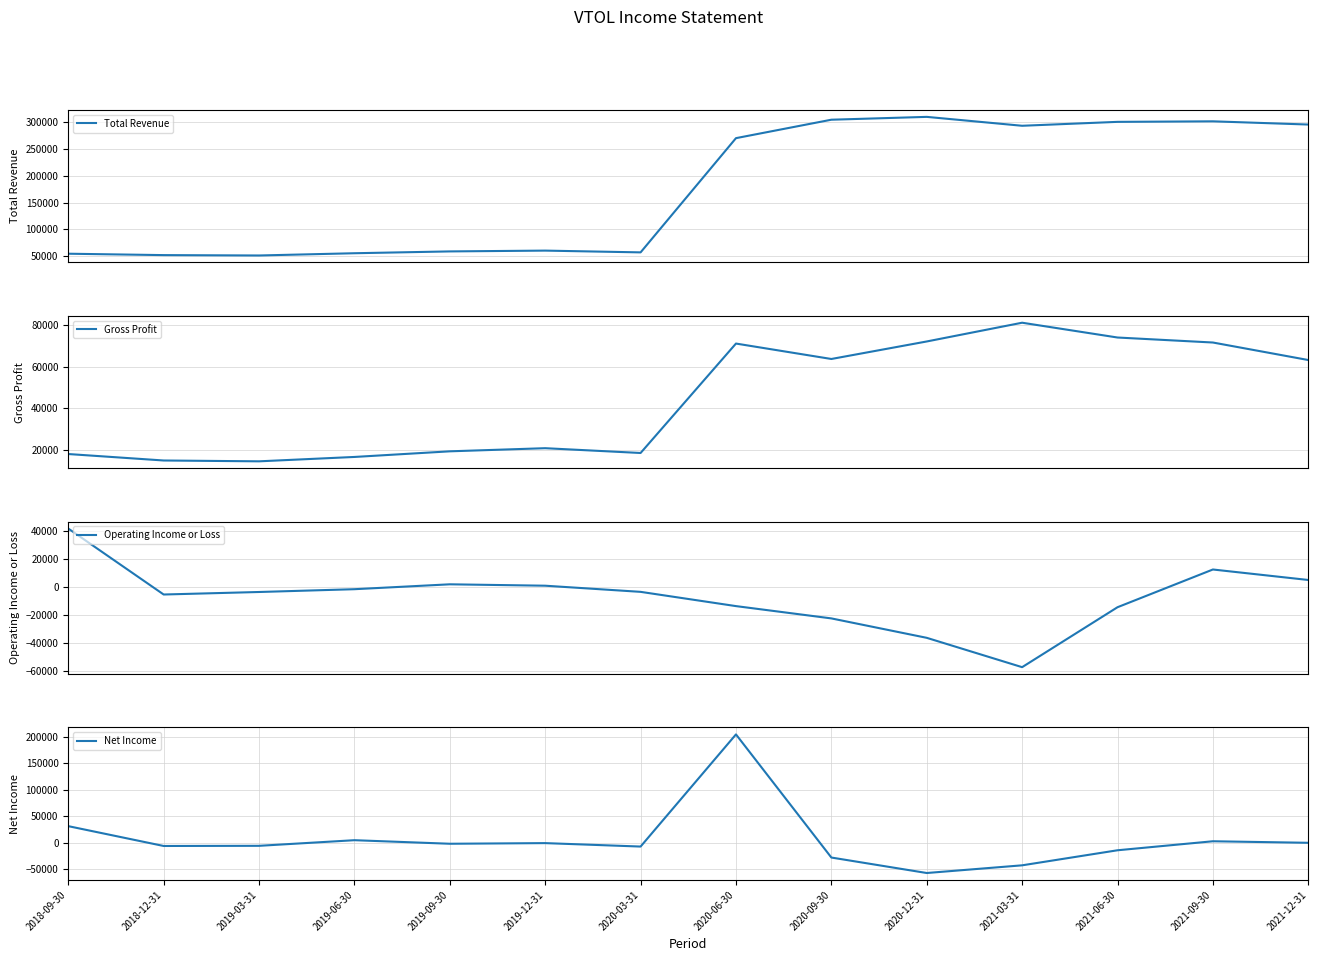

What is the value of the Net Income point at the 10th from the left?

-57100